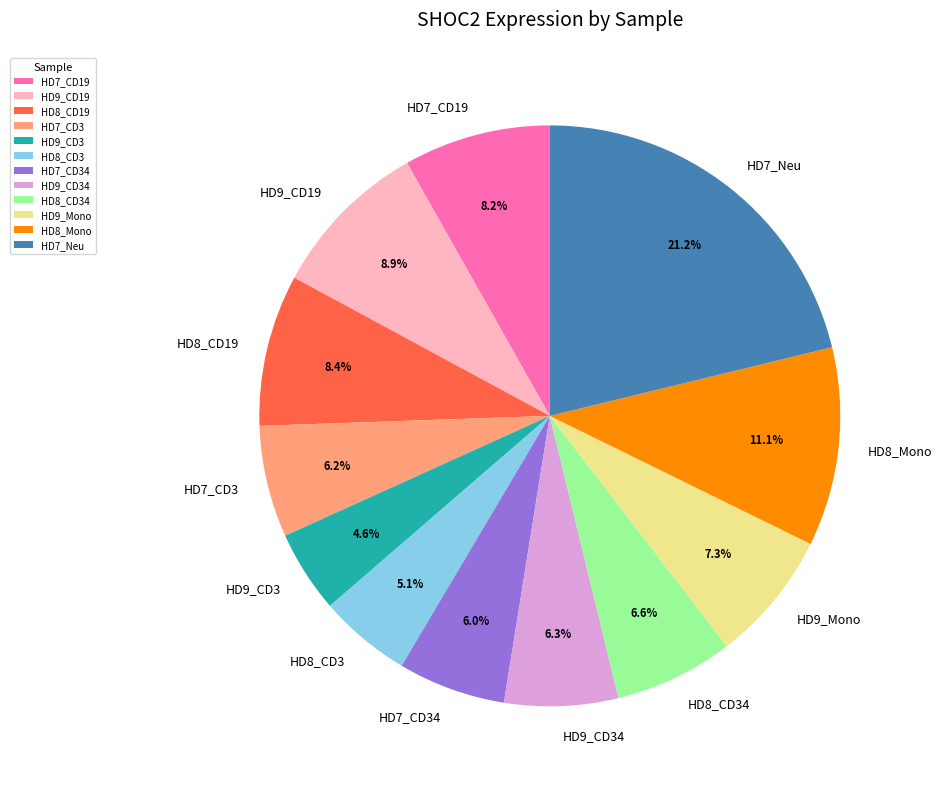

How much of the chart is everything except HD9_Mono?

92.7%